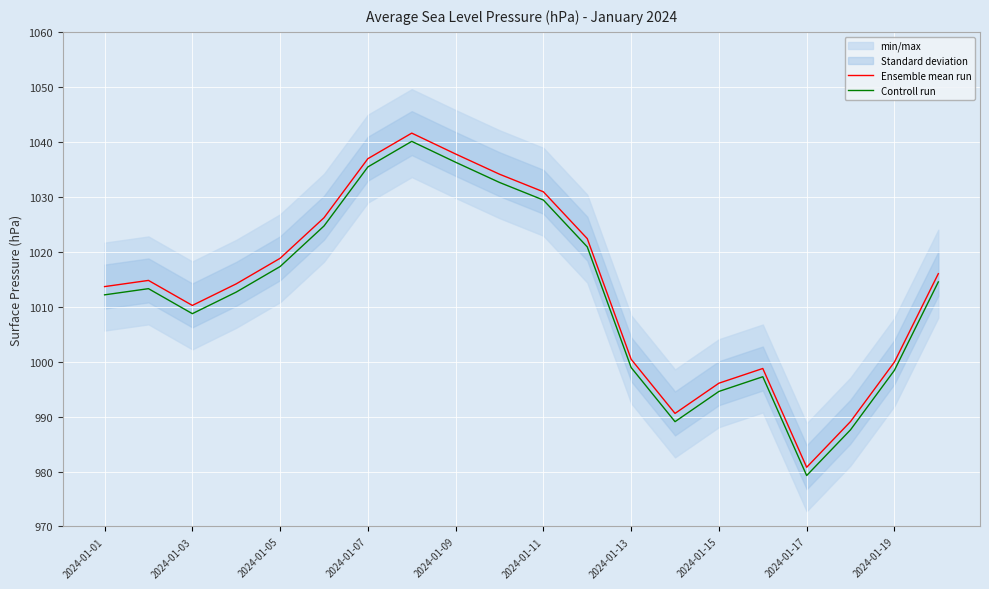

How many values in the Controll run series are below 1013?

10